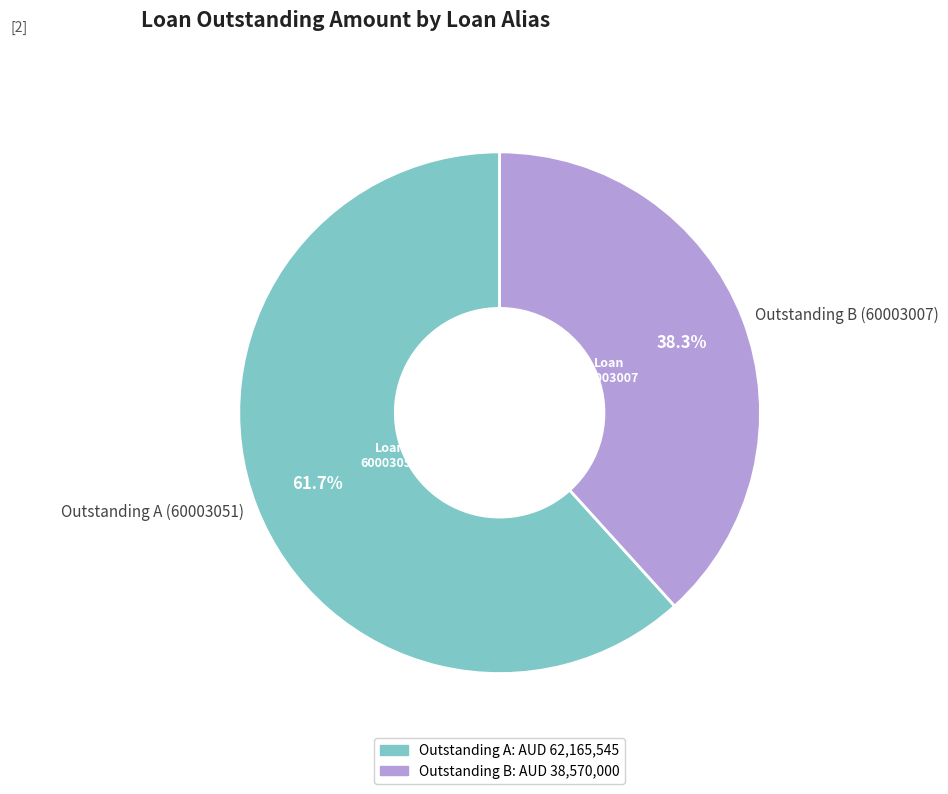

Does Outstanding A (60003051) represent more than half of the total?

Yes